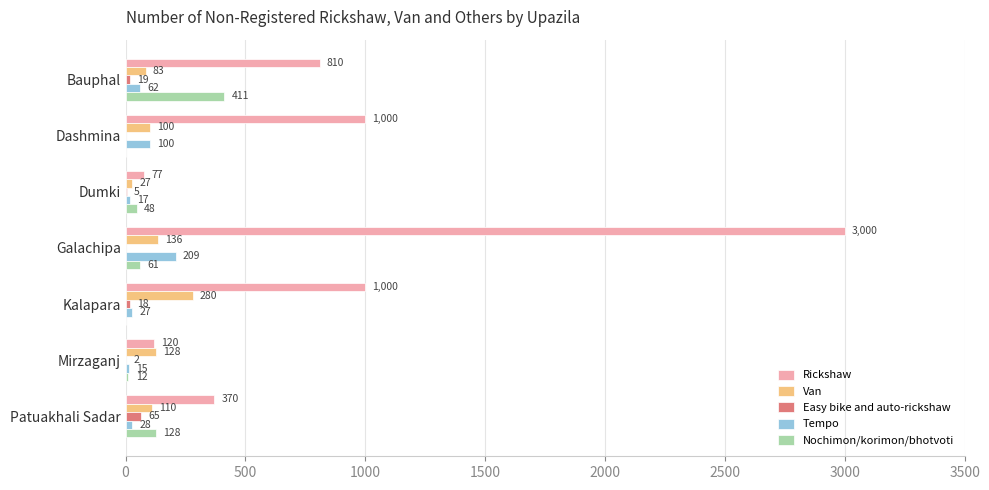

What is the sum of the Rickshaw values at Galachipa and Dumki?

3077